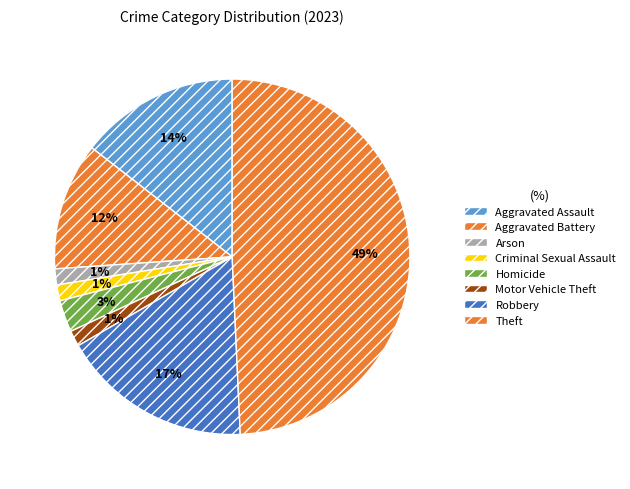

What percentage do Motor Vehicle Theft and Criminal Sexual Assault together represent?

2.9%